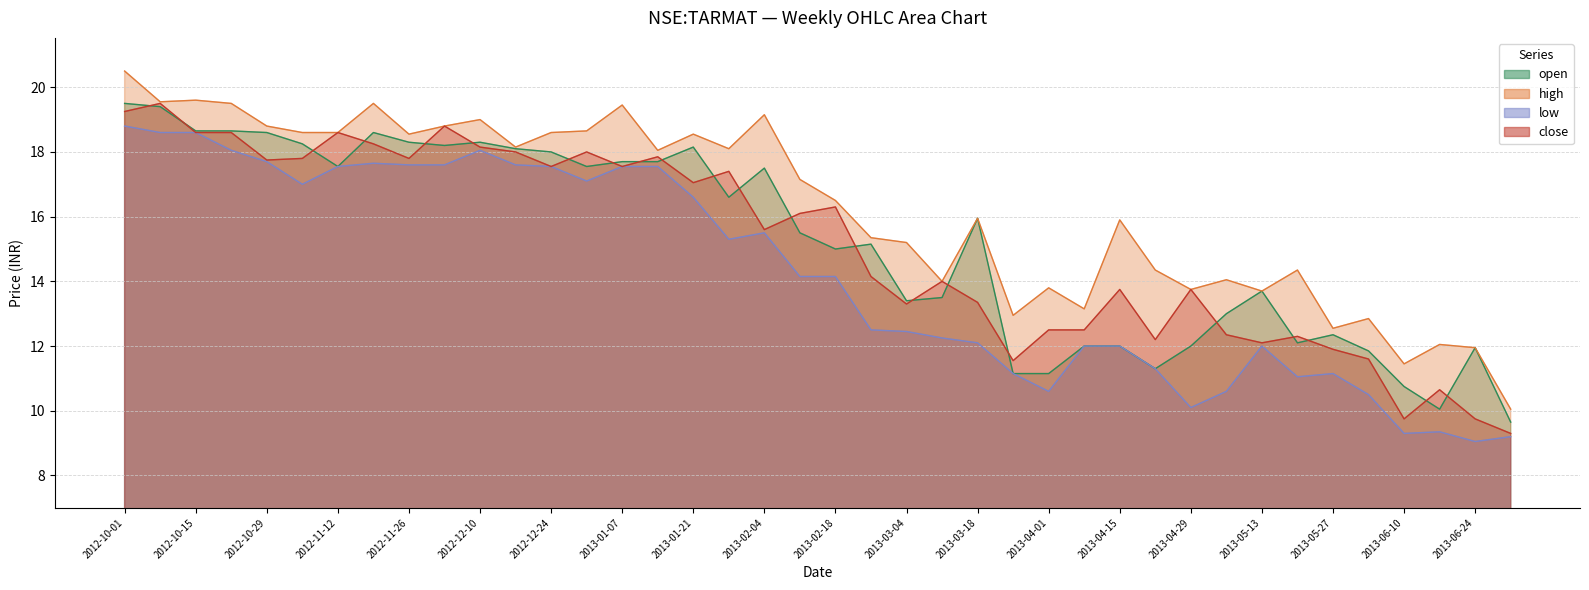

Between 2012-11-19 and 2013-01-28, which series saw the biggest shift?

low